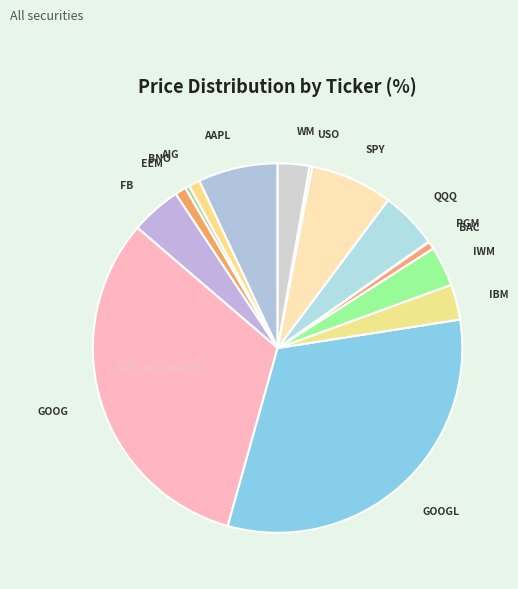

Is AIG the majority of the pie?

No